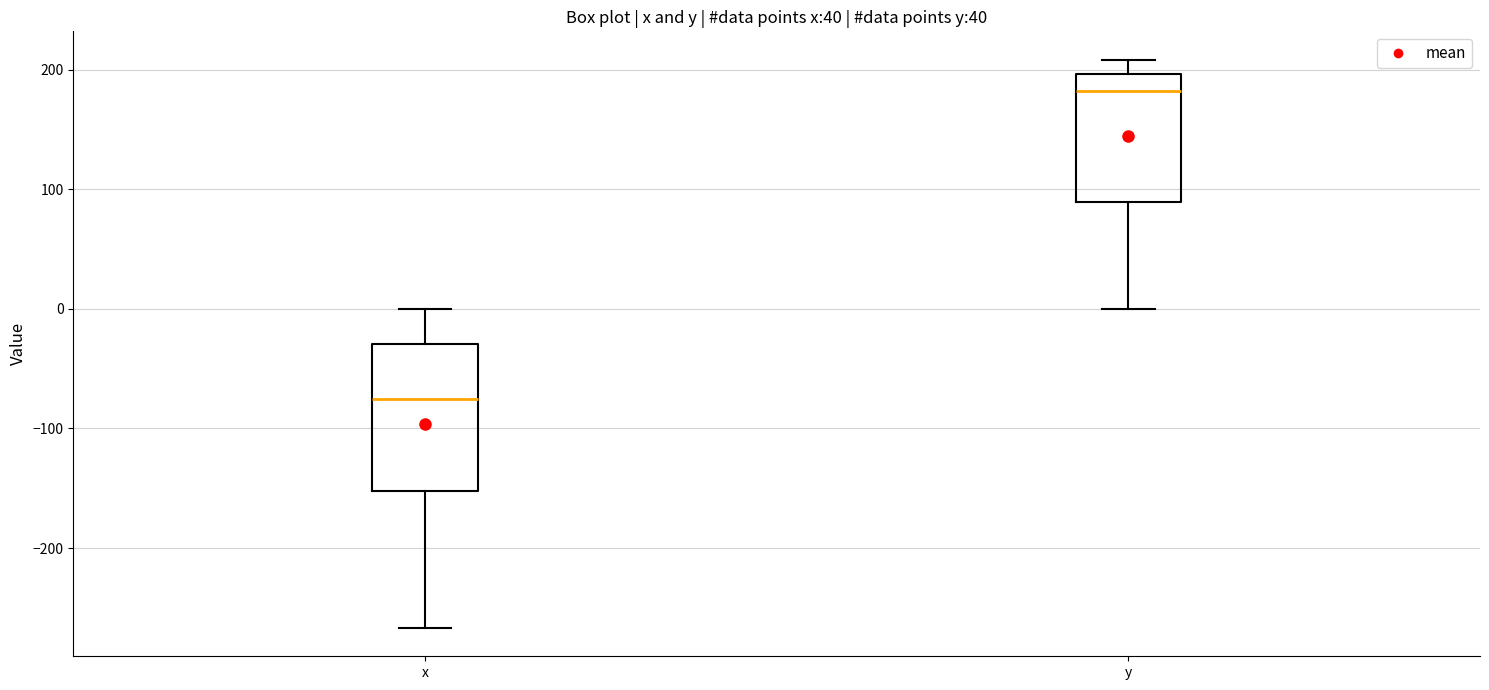

Comparing the boxes themselves (not the whiskers), which one is the tallest?

x